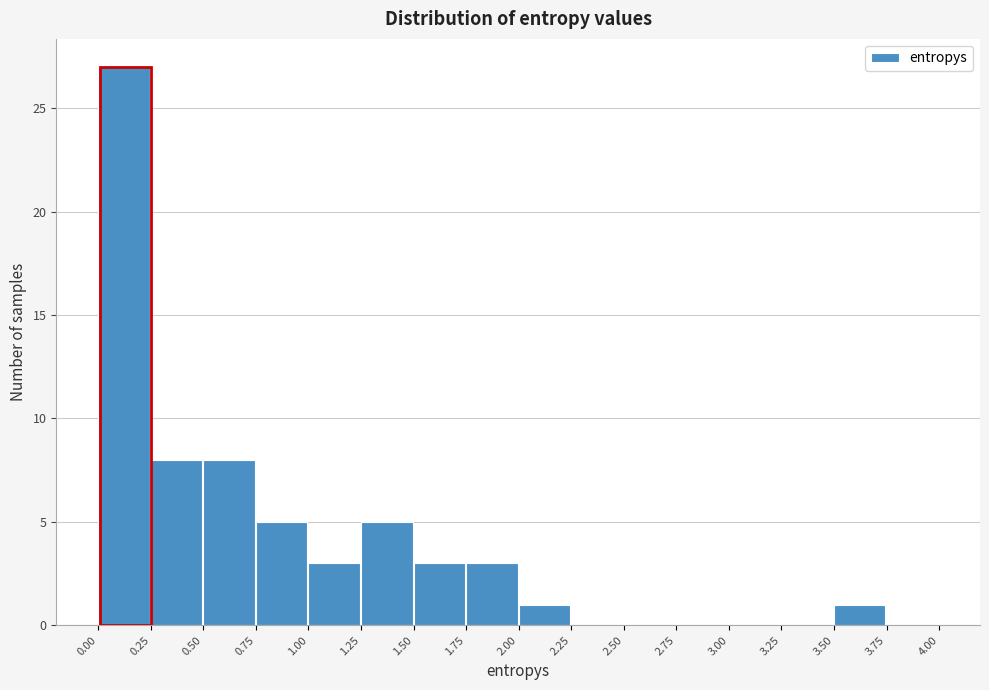

How tall is the bar that spans 2.00 to 2.25 on the x-axis? The values are not printed on the chart, so give them approximately, as read against the axis.

1